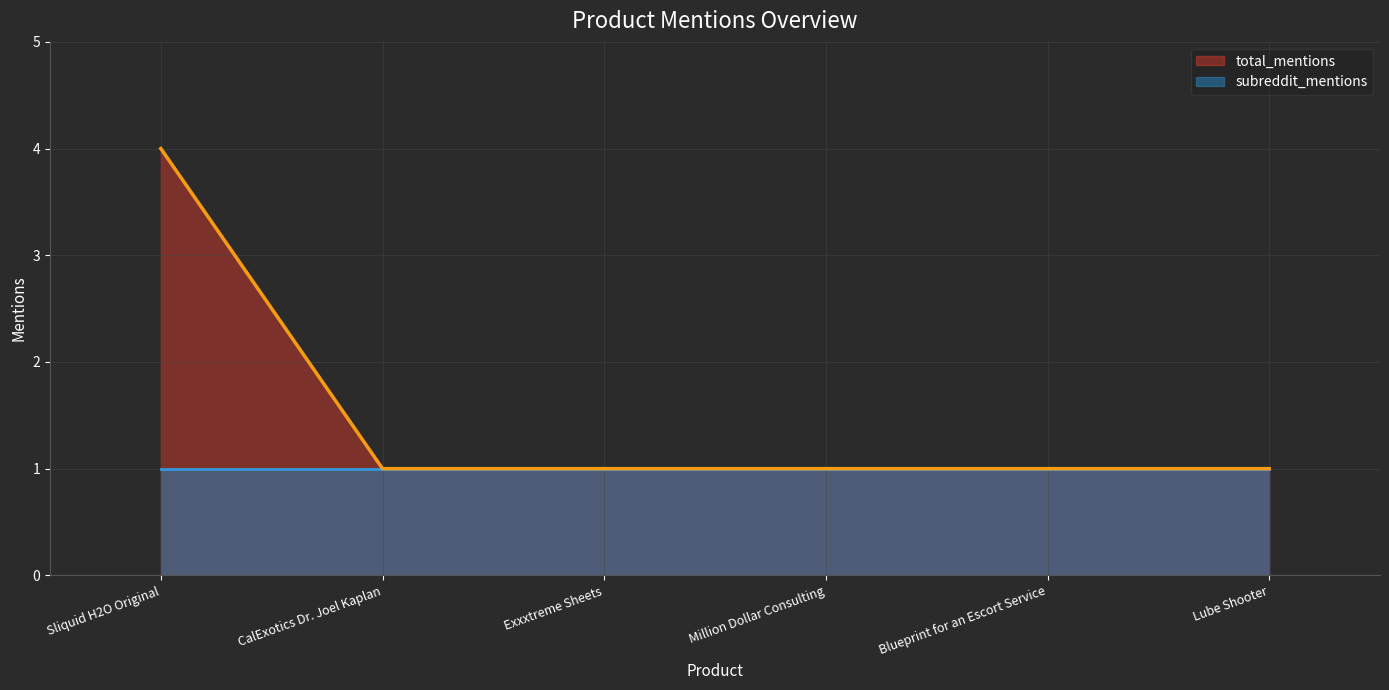

The value at Sliquid H2O Original is 1. True or false?

False